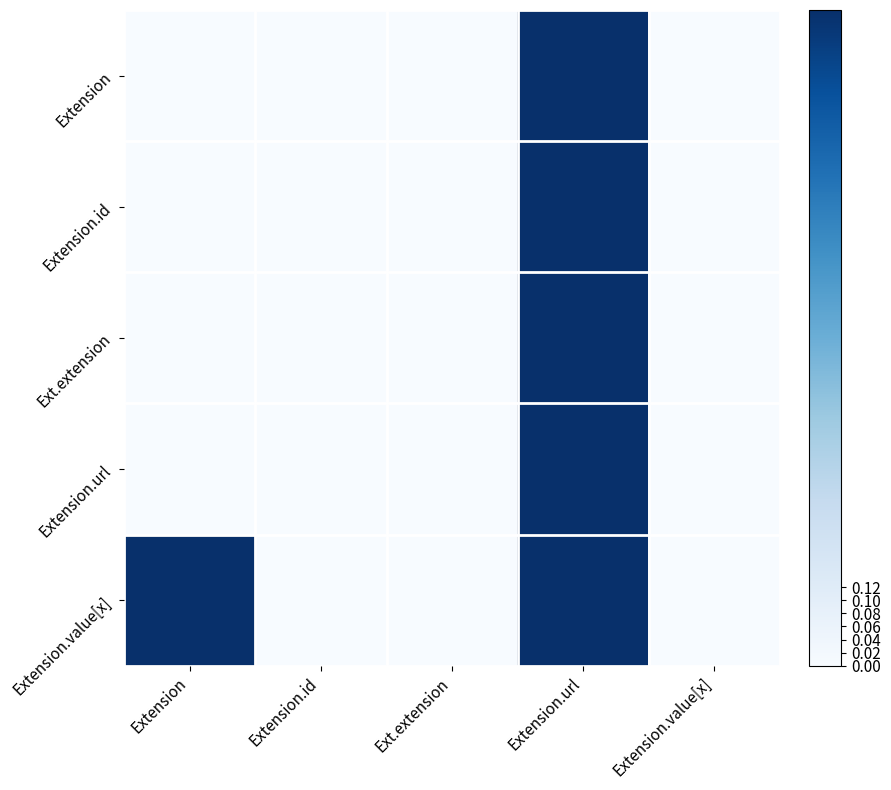

How many categories are shown in the chart?

5